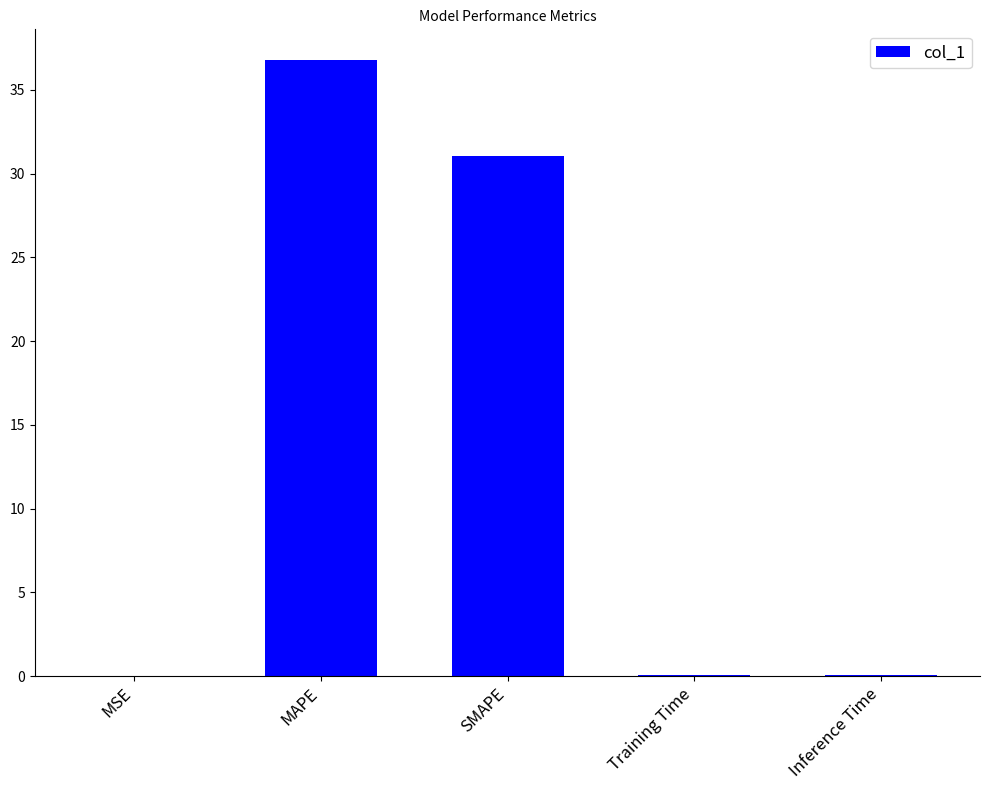

At which label is the value closest to 18?

SMAPE